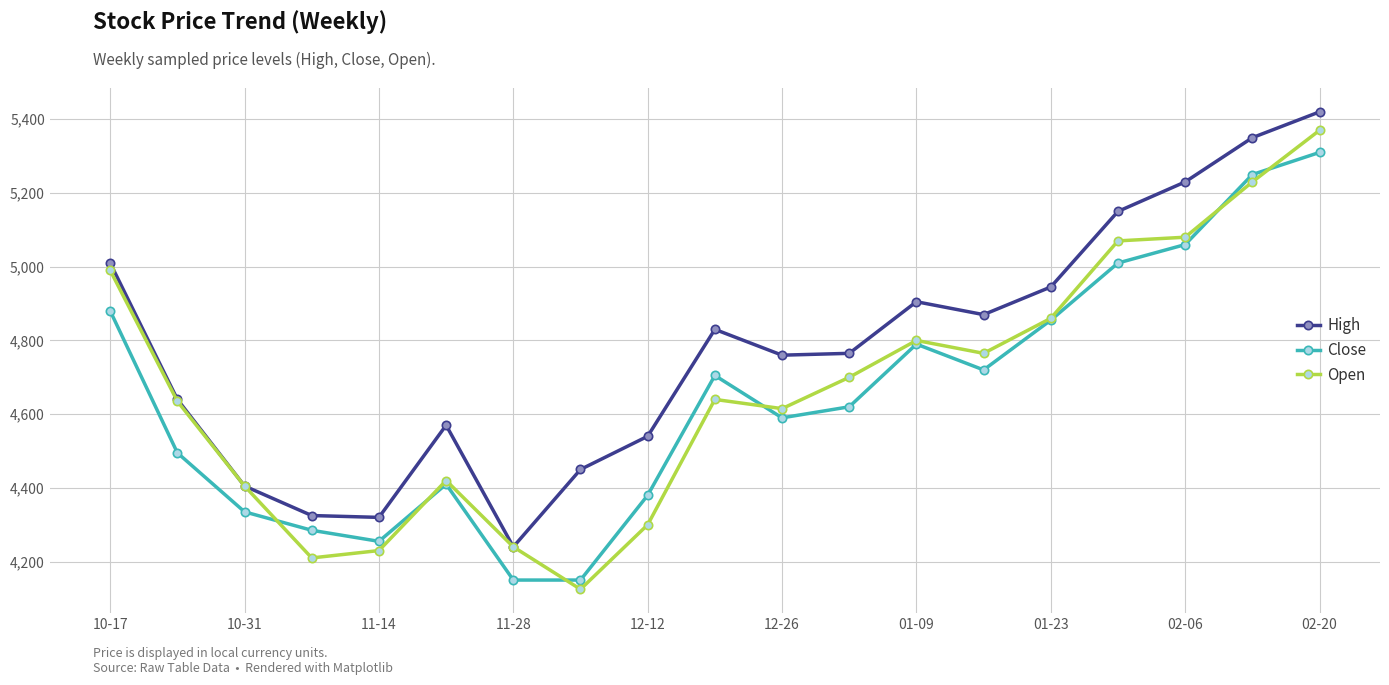

True or false: Close has more than 0 interior local peaks.

True